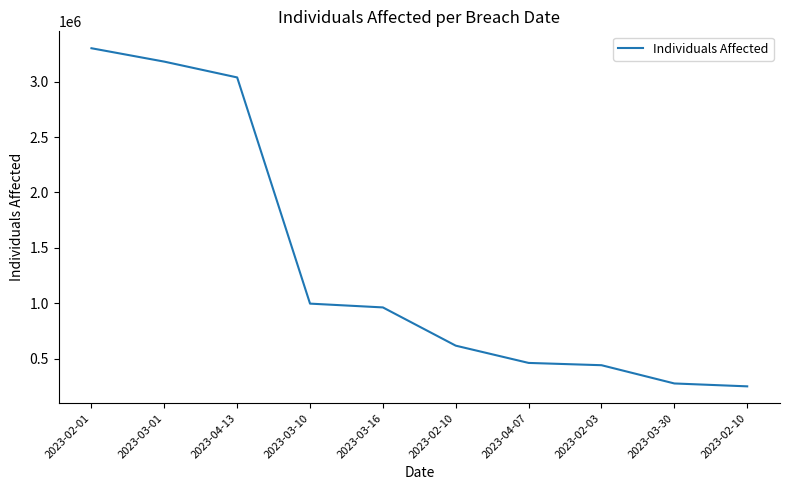

Reading right to left, list all the values displayed in this chart.

250918	276993	441640	462241	617901	962884	997097	3037303	3179835	3300638